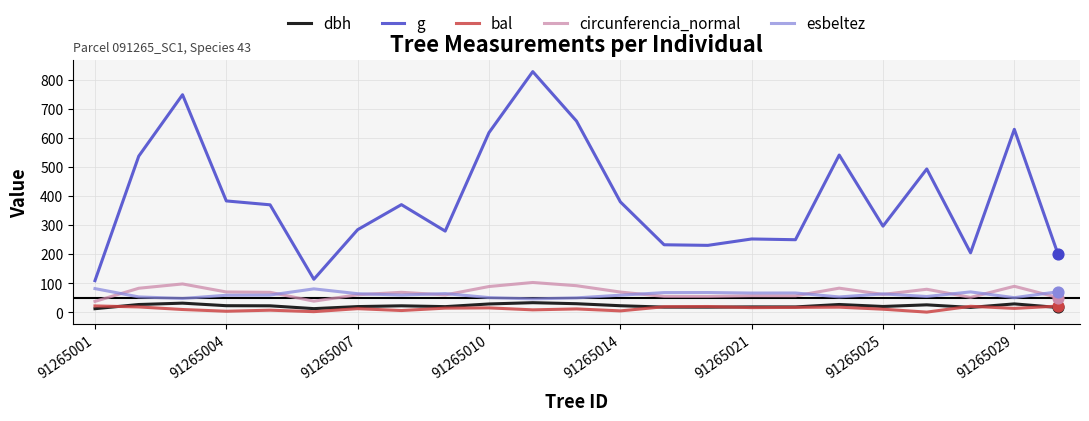

At how many categories does at least one series exceed 773?

1